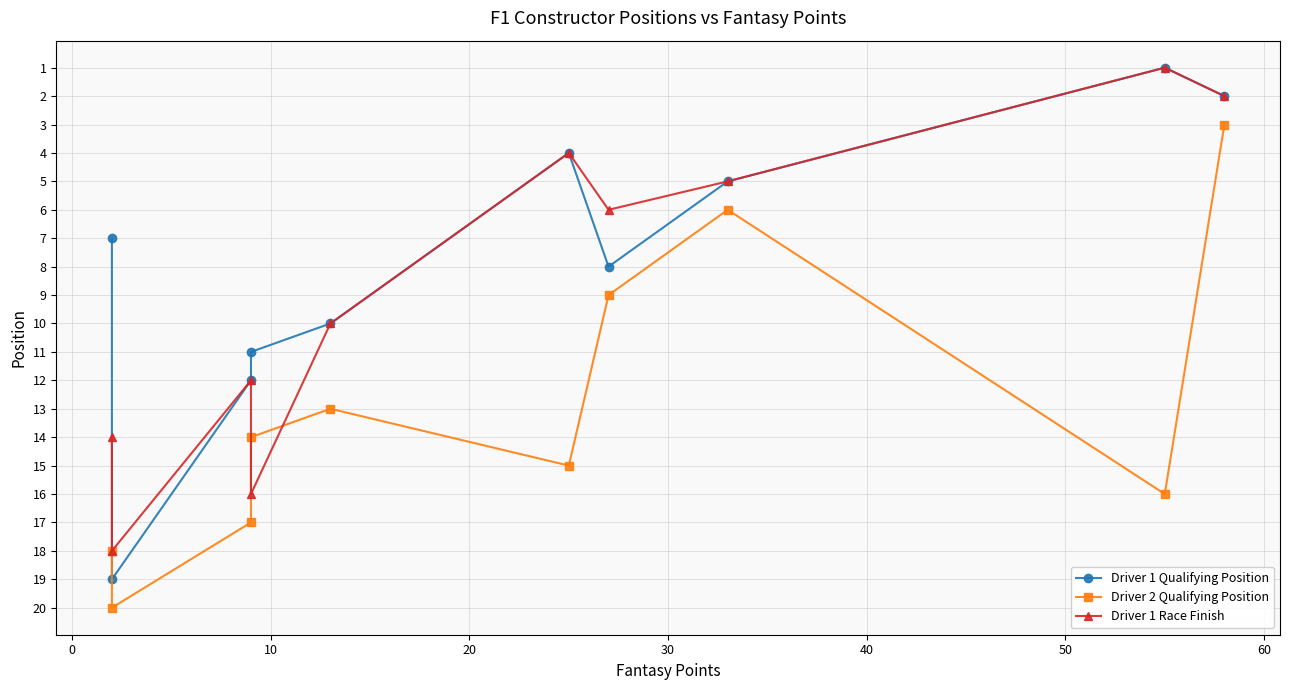

Reading right to left, list all the values displayed in this chart.

Driver 1 Qualifying Position: 2	1	5	8	4	10	11	12	19	7
Driver 2 Qualifying Position: 3	16	6	9	15	13	14	17	20	18
Driver 1 Race Finish: 2	1	5	6	4	10	16	12	18	14